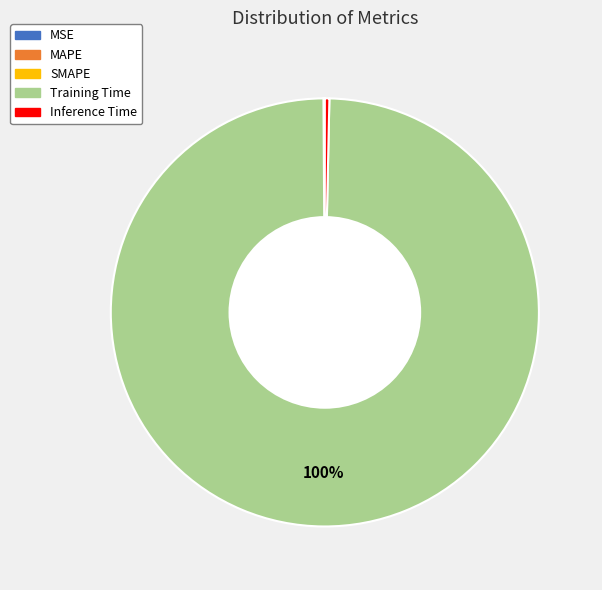

Is it true that Inference Time is 0% of the pie?

True